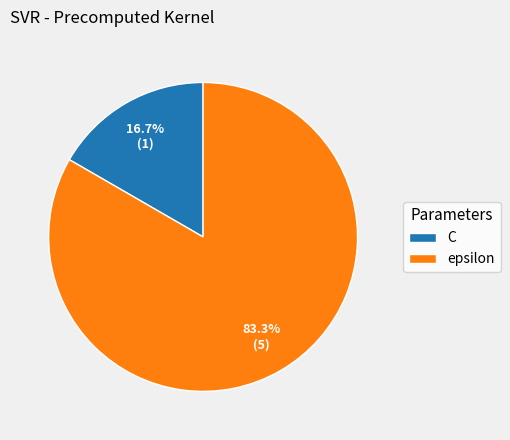

Count the number of slices in the pie.

2